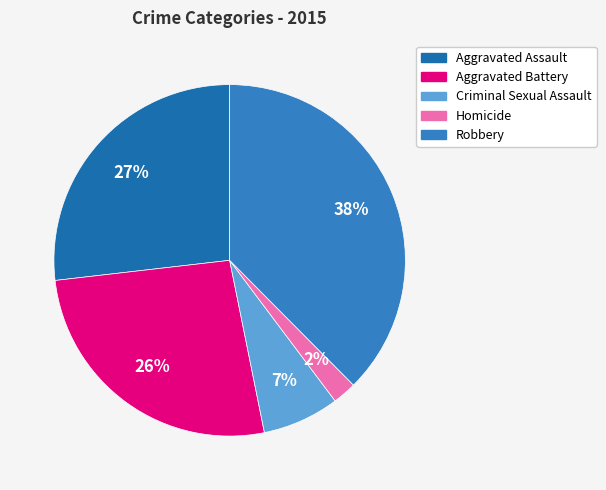

What percentage is the Aggravated Assault slice, to the nearest percent?

27%